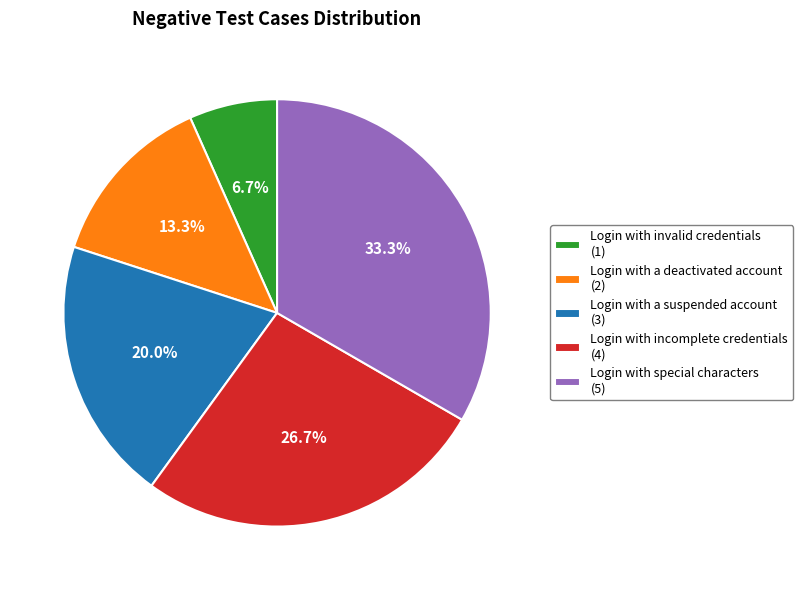

What is the total percentage of Login with incomplete credentials and Login with special characters?

60.0%